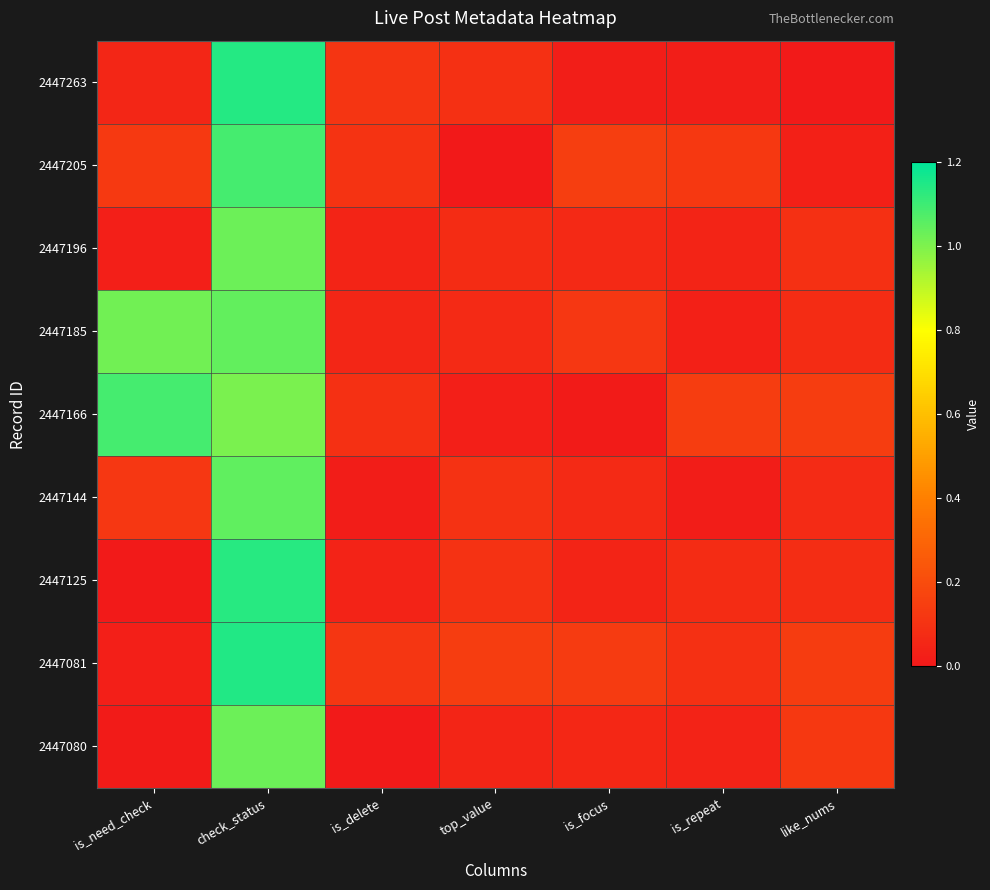

Reading right to left, list all the values displayed in this chart.

2447263: like_nums=0.0	is_repeat=0.0	is_focus=0.0	top_value=0.1	is_delete=0.1	check_status=1.1	is_need_check=0.1
2447205: like_nums=0.0	is_repeat=0.1	is_focus=0.1	top_value=0.0	is_delete=0.1	check_status=1.1	is_need_check=0.1
2447196: like_nums=0.1	is_repeat=0.0	is_focus=0.1	top_value=0.1	is_delete=0.0	check_status=1.0	is_need_check=0.0
2447185: like_nums=0.1	is_repeat=0.0	is_focus=0.1	top_value=0.1	is_delete=0.1	check_status=1.0	is_need_check=1.0
2447166: like_nums=0.1	is_repeat=0.1	is_focus=0.0	top_value=0.0	is_delete=0.1	check_status=1.0	is_need_check=1.1
2447144: like_nums=0.1	is_repeat=0.0	is_focus=0.1	top_value=0.1	is_delete=0.0	check_status=1.0	is_need_check=0.1
2447125: like_nums=0.1	is_repeat=0.1	is_focus=0.0	top_value=0.1	is_delete=0.0	check_status=1.1	is_need_check=0.0
2447081: like_nums=0.1	is_repeat=0.1	is_focus=0.1	top_value=0.1	is_delete=0.1	check_status=1.1	is_need_check=0.0
2447080: like_nums=0.1	is_repeat=0.0	is_focus=0.1	top_value=0.0	is_delete=0.0	check_status=1.0	is_need_check=0.0